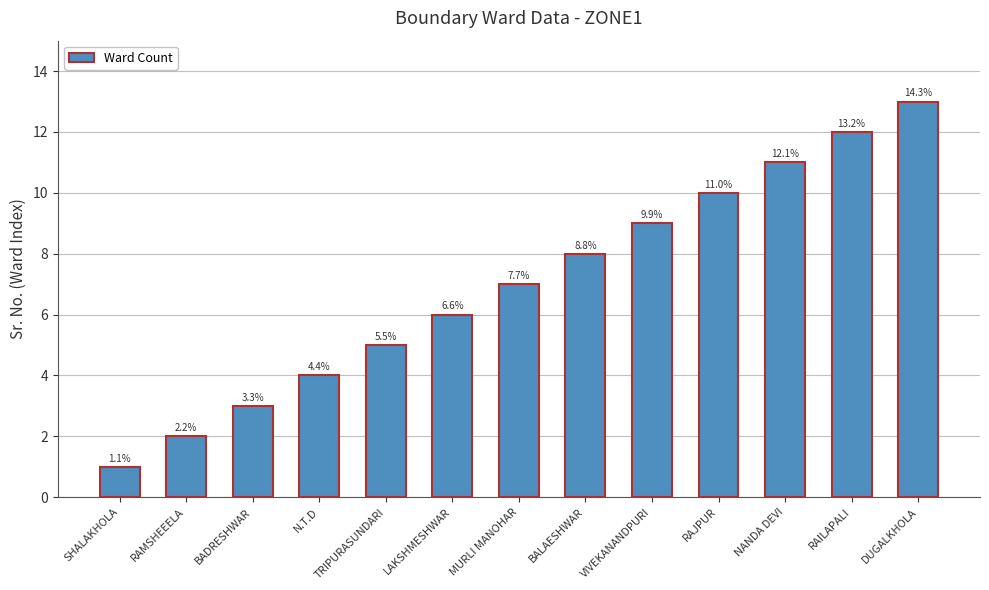

Rank the categories by value from highest to lowest.

DUGALKHOLA, RAILAPALI, NANDA DEVI, RAJPUR, VIVEKANANDPURI, BALAESHWAR, MURLI MANOHAR, LAKSHMESHWAR, TRIPURASUNDARI, N.T.D, BADRESHWAR, RAMSHEEELA, SHALAKHOLA